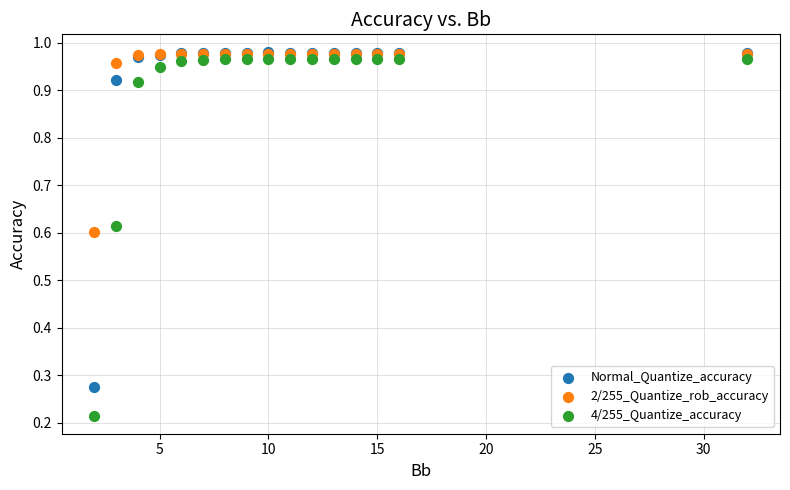

Which series reaches the minimum Y coordinate?

4/255_Quantize_accuracy